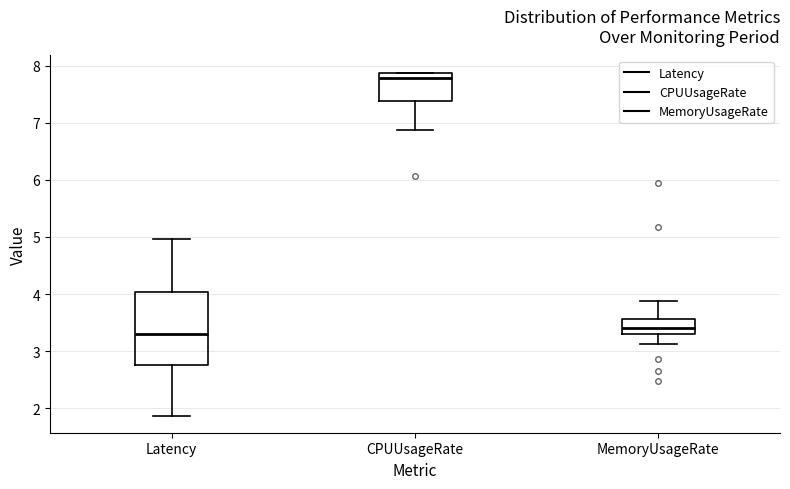

Reading left to right, transcribe this box plot: for each box, give where its median line is, the range the box spans, and where its two whiskers end, as read against the y-axis. The values are not printed on the chart, so give them approximately, as read against the axis.

Latency: median 3.3, box 2.8 to 4.0, whiskers 1.9 to 5.0
CPUUsageRate: median 7.8, box 7.4 to 7.9, whiskers 6.9 to 7.9
MemoryUsageRate: median 3.4, box 3.3 to 3.6, whiskers 3.1 to 3.9